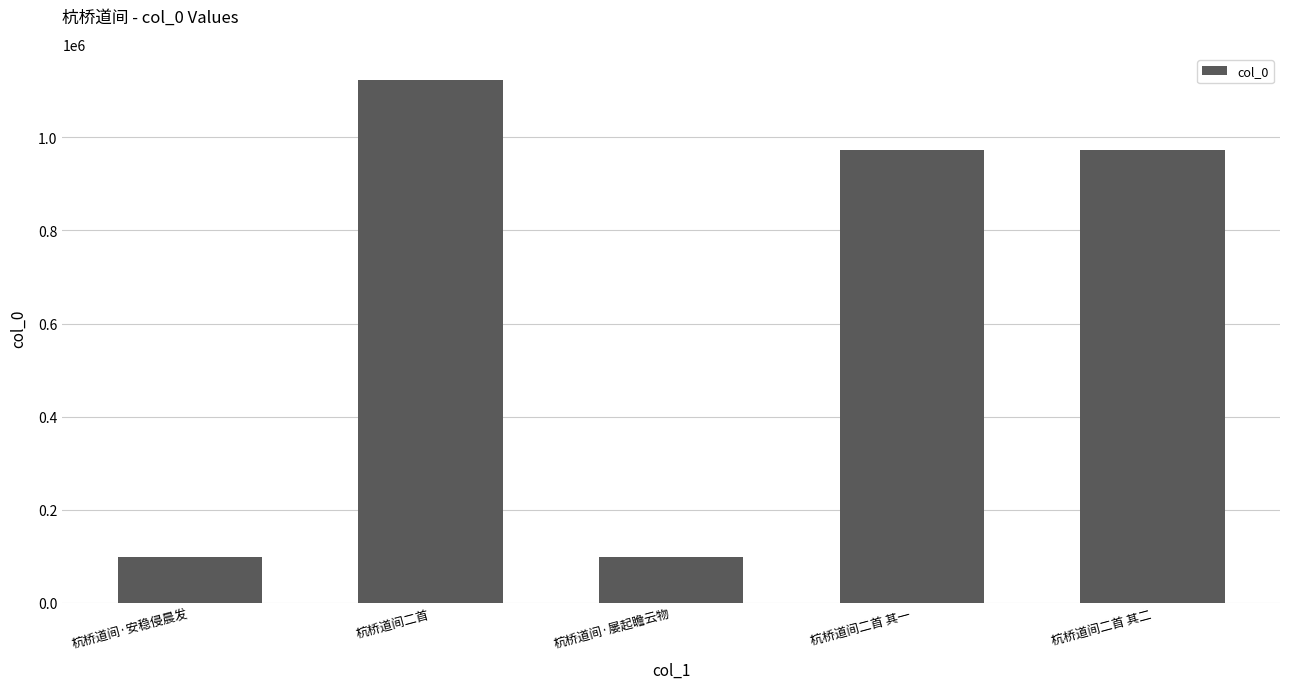

Which label corresponds to the largest value in the chart?

杭桥道间二首